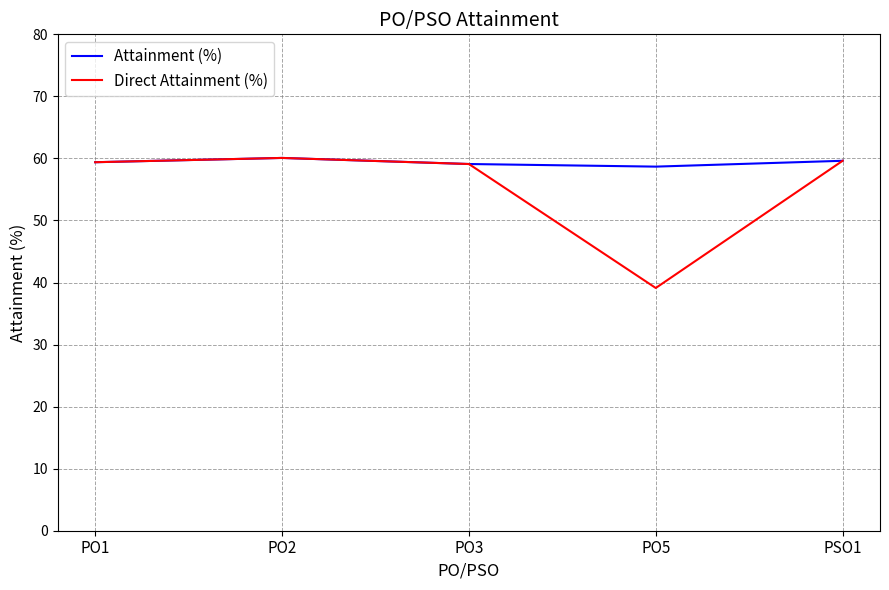

The Attainment (%) series shows 60.1 at PO2. True or false?

True